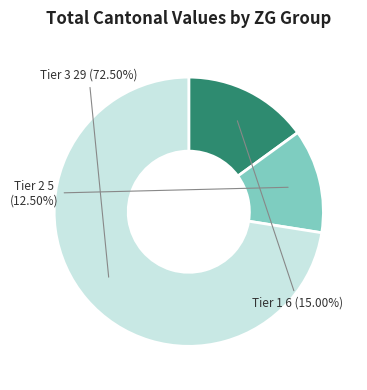

Is there a majority slice in this chart?

Yes